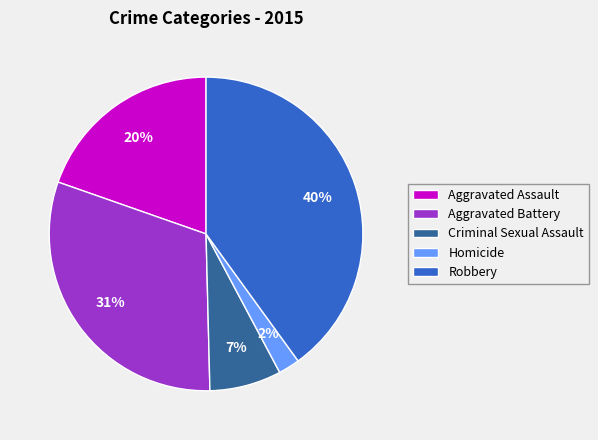

To the nearest percent, what is the combined percentage of Homicide and Robbery?

42%